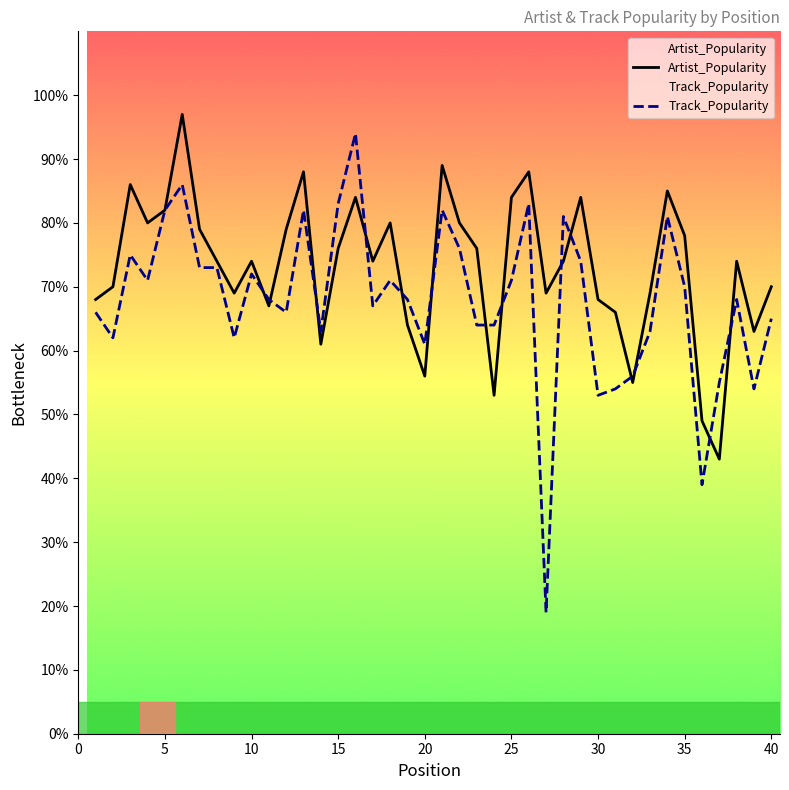

Does the chart have visible grid lines?

No